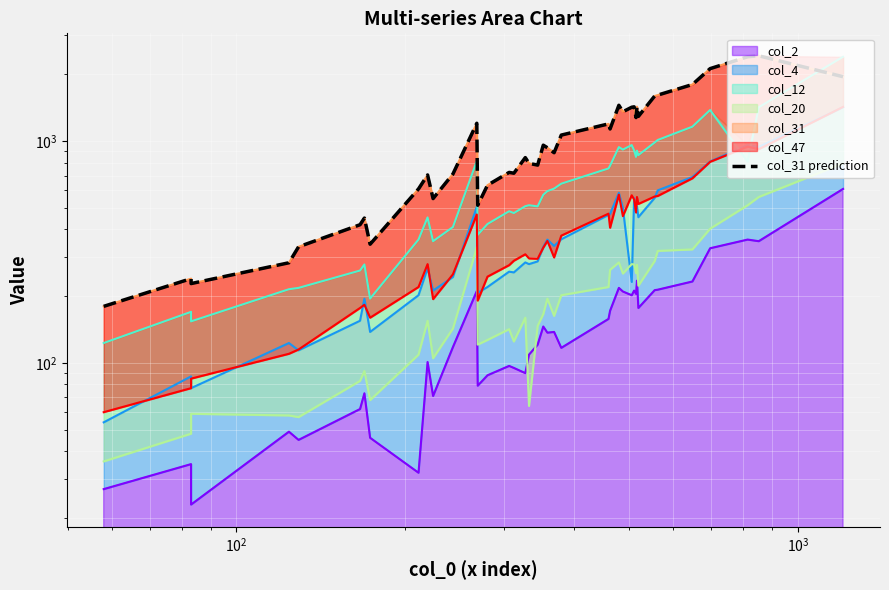

The value at 20 is 1278. True or false?

False